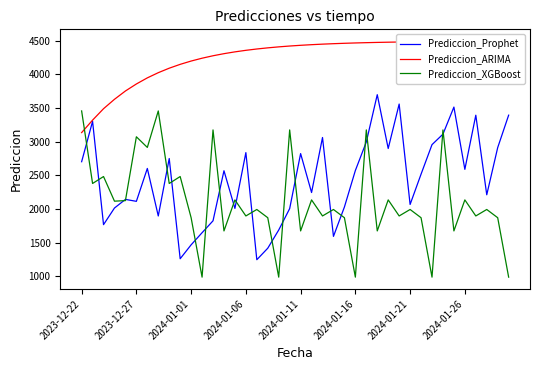

True or false: Prediccion_XGBoost and Prediccion_ARIMA cross at least once.

True